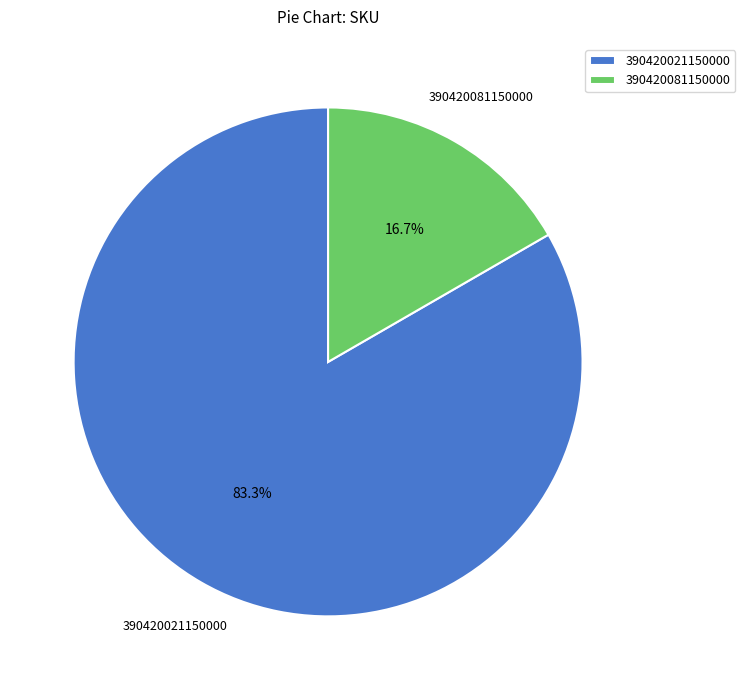

To the nearest percent, what percentage of the pie is 390420081150000?

17%